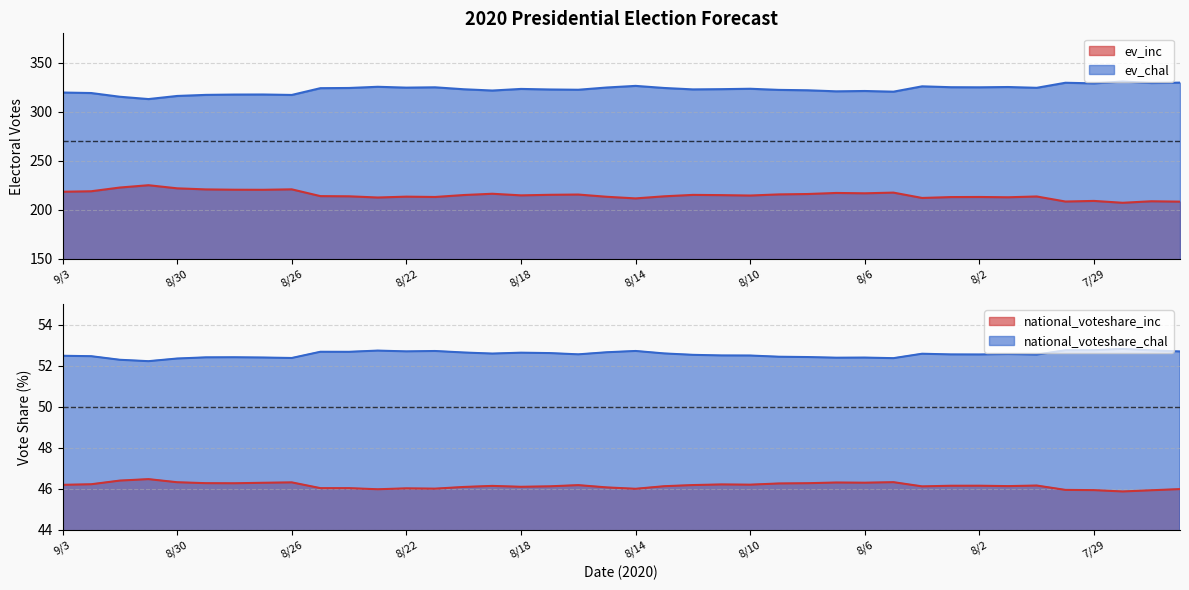

In ev_inc, how many points are higher than both neighbors (excluding endpoints)?

12